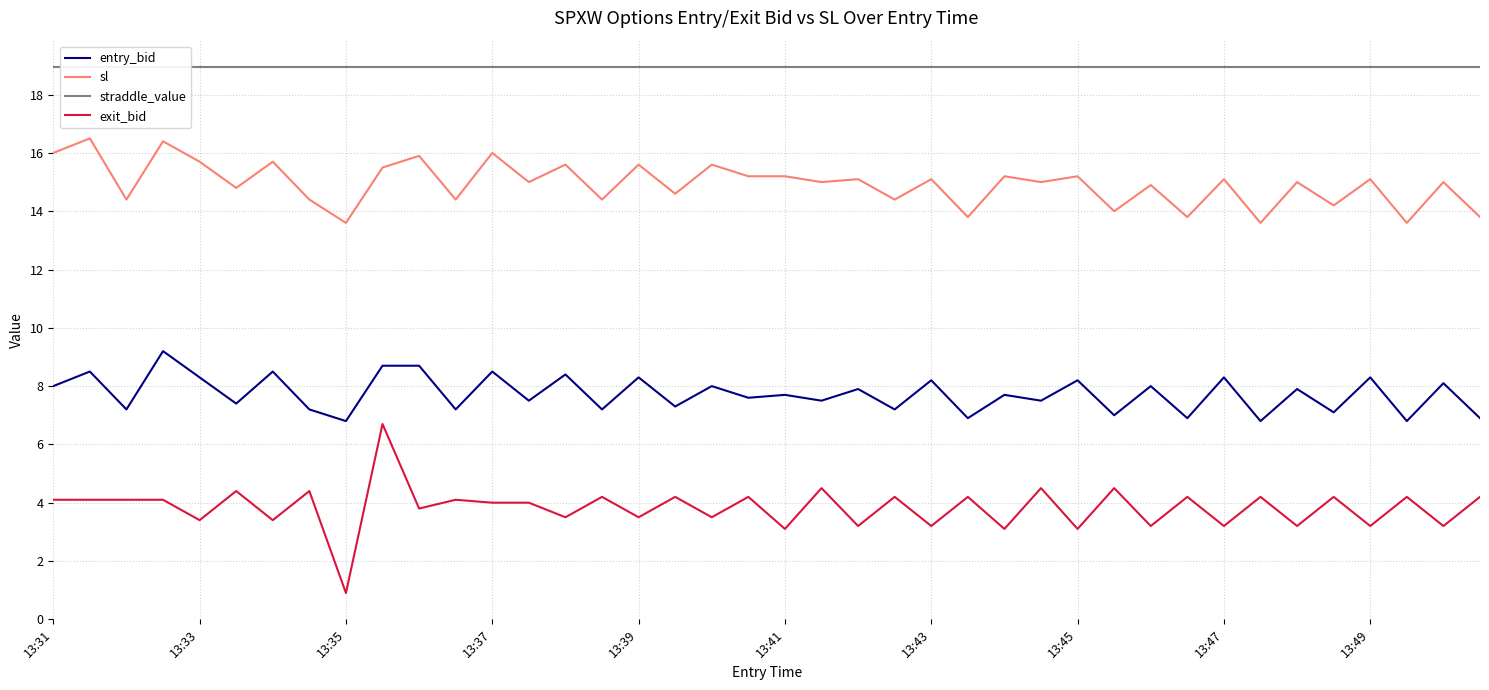

What is the minimum value for entry_bid?

6.8